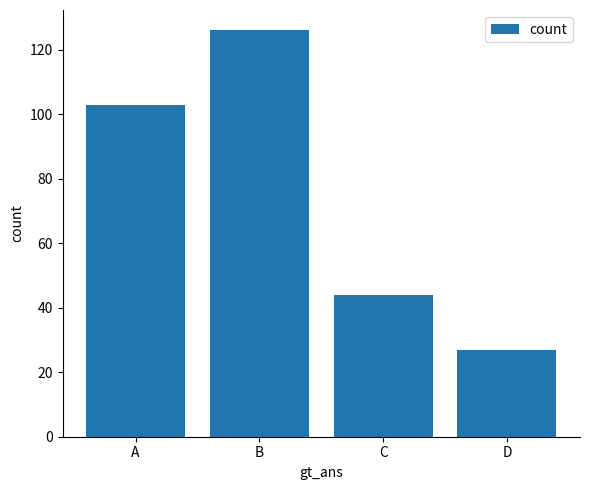

Are the bars grouped side by side (vs. stacked)?

No